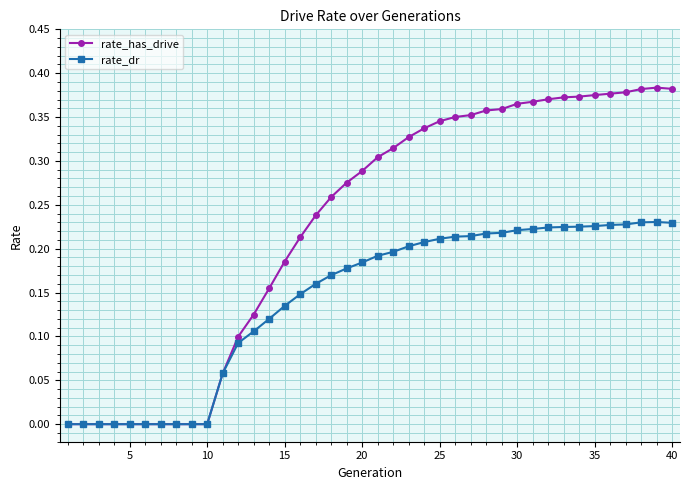

Rank the series by their maximum value, from highest to lowest.

rate_has_drive, rate_dr